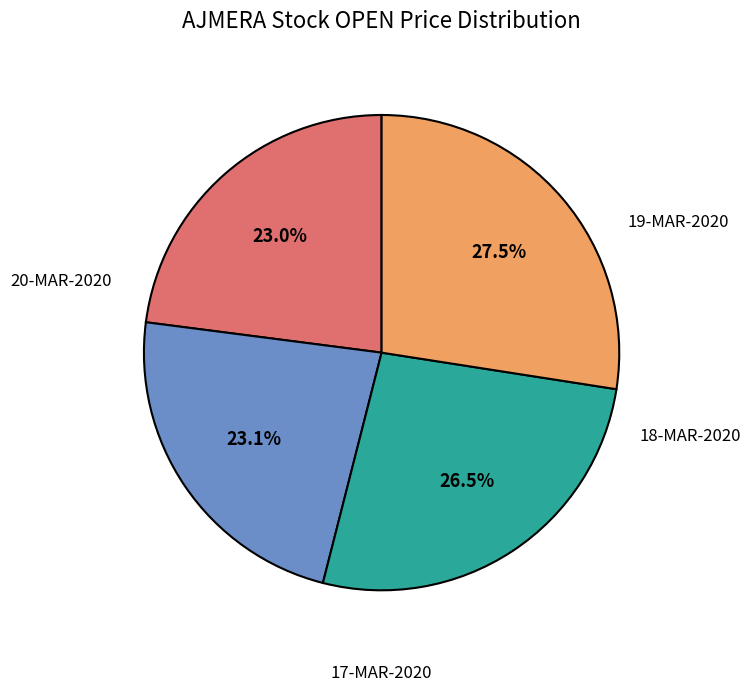

True or false: 18-MAR-2020 accounts for 27% of the total.

True